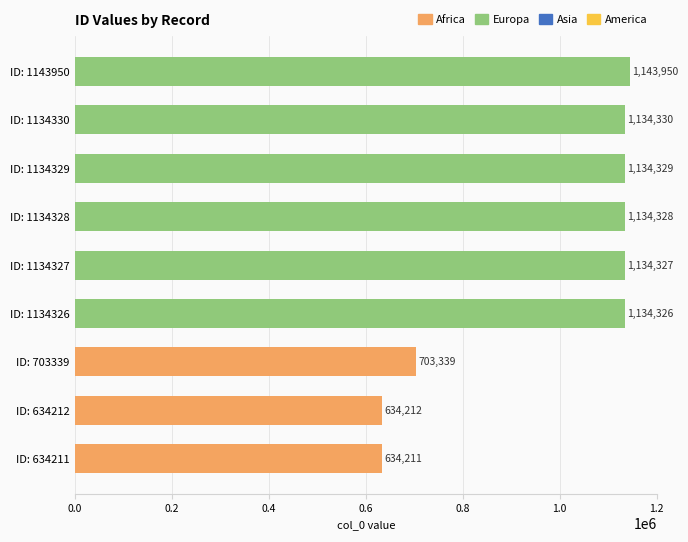

Rank the categories by value from lowest to highest.

ID: 634211, ID: 634212, ID: 703339, ID: 1134326, ID: 1134327, ID: 1134328, ID: 1134329, ID: 1134330, ID: 1143950